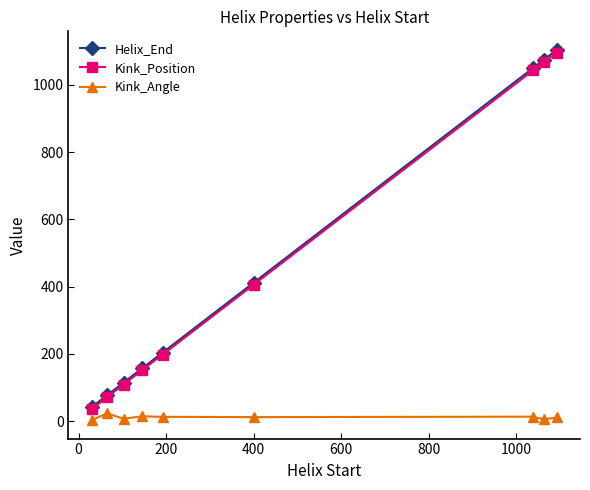

True or false: Kink_Position and Kink_Angle cross at least once.

False